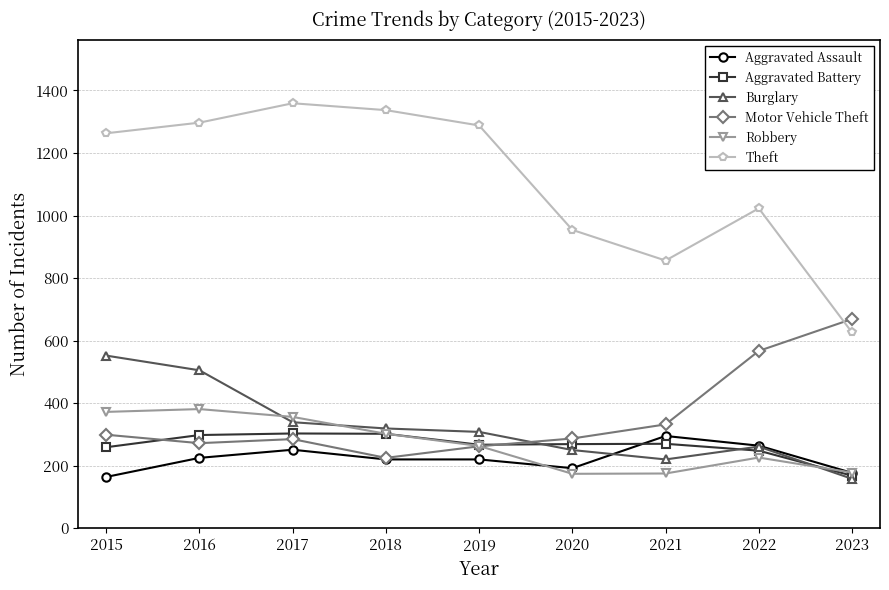

The value of Burglary at 2016 is 505. True or false?

True